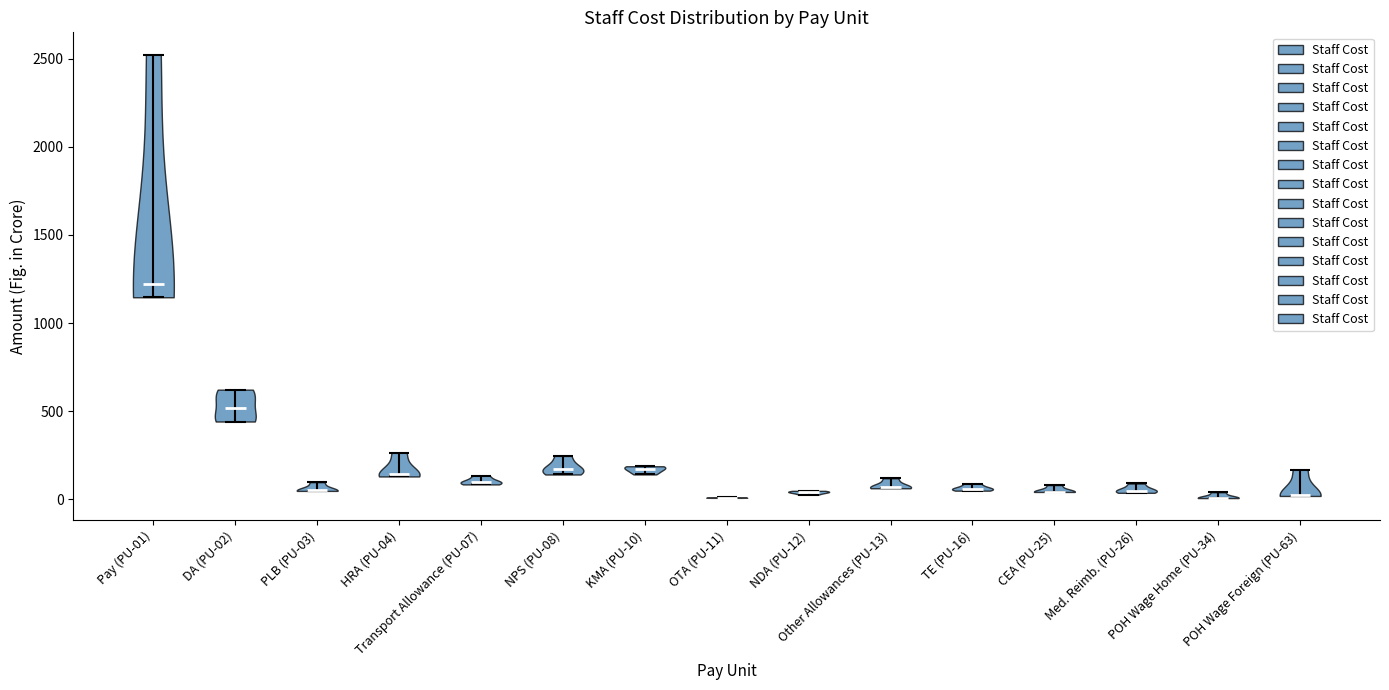

Reading left to right, read every violin against the y-axis: where its median line is, and the lowest and highest points it reaches. The values are not printed on the chart, so give them approximately, as read against the axis.

Pay (PU-01): median line 1200, lowest point 1150, highest point 2500
DA (PU-02): median line 500, lowest point 450, highest point 600
PLB (PU-03): median line 50, lowest point 50, highest point 100
HRA (PU-04): median line 150, lowest point 150, highest point 250
Transport Allowance (PU-07): median line 100, lowest point 100, highest point 150
NPS (PU-08): median line 150, lowest point 150, highest point 250
KMA (PU-10): median line 150, lowest point 150, highest point 200
OTA (PU-11): median line 0, lowest point 0, highest point 0
NDA (PU-12): median line 50, lowest point 50, highest point 50
Other Allowances (PU-13): median line 50, lowest point 50, highest point 100
TE (PU-16): median line 50, lowest point 50, highest point 100
CEA (PU-25): median line 50, lowest point 50, highest point 100
Med. Reimb. (PU-26): median line 50, lowest point 50, highest point 100
POH Wage Home (PU-34): median line 0, lowest point 0, highest point 50
POH Wage Foreign (PU-63): median line 0, lowest point 0, highest point 150